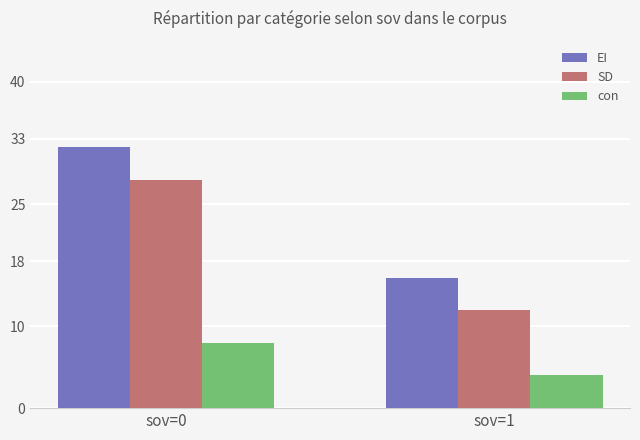

Is it true that SD equals 28 at sov=0?

True